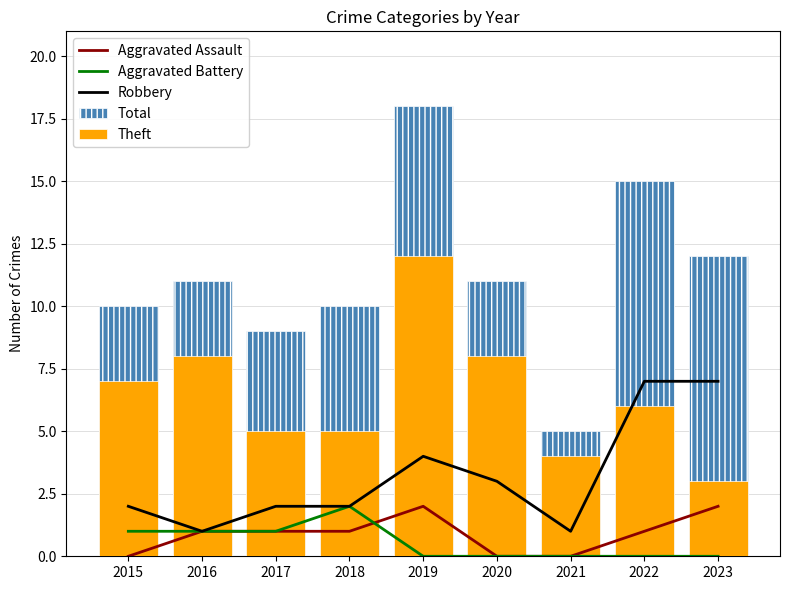

Which series has the largest range (max minus min)?

Total